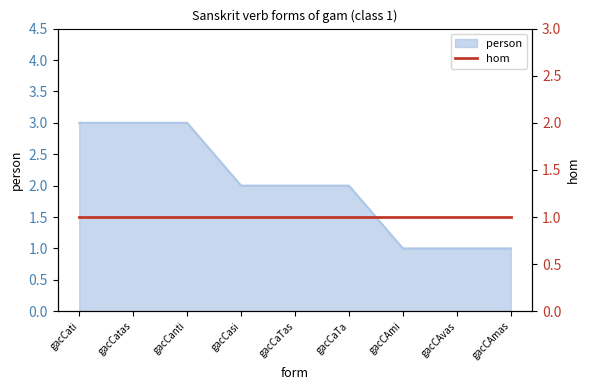

What is the value of the 1st point from the left?

3